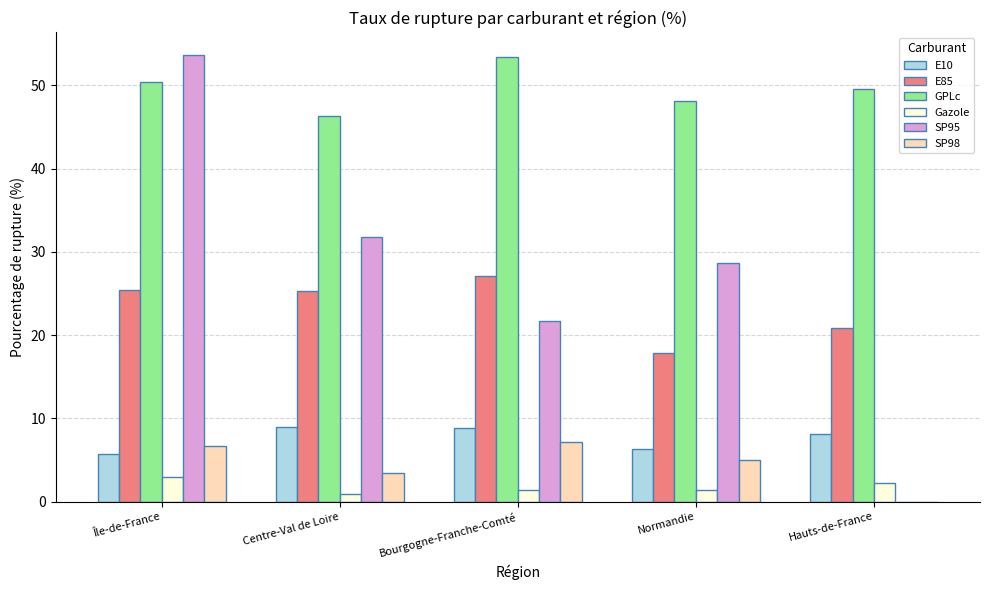

Where is E10 nearest to the value 7?

Normandie